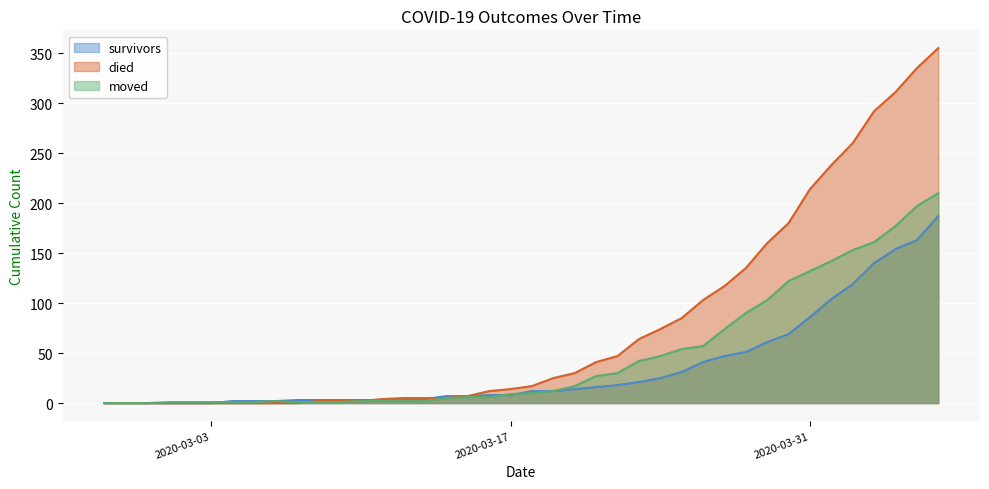

Rank the series by their average value, from lowest to highest.

survivors, moved, died